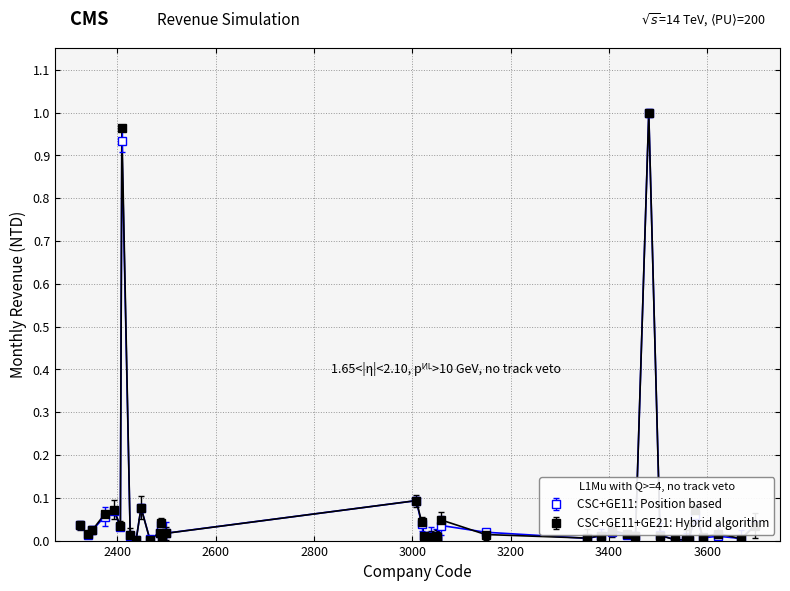

True or false: CSC+GE11: Position based has more than 0 points higher than both neighbors.

True